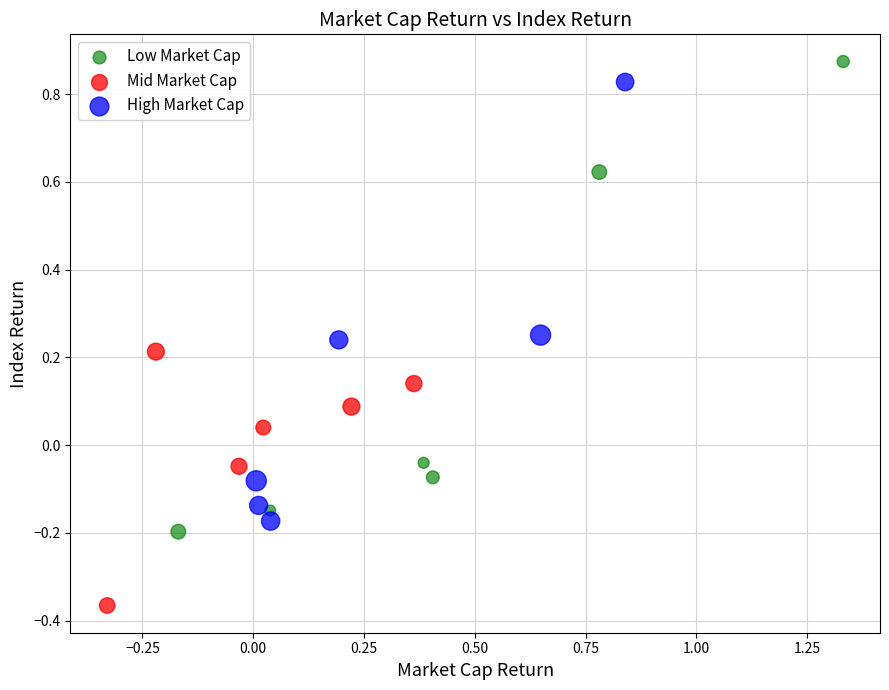

What are all the series names shown in the legend?

Low Market Cap, Mid Market Cap, High Market Cap